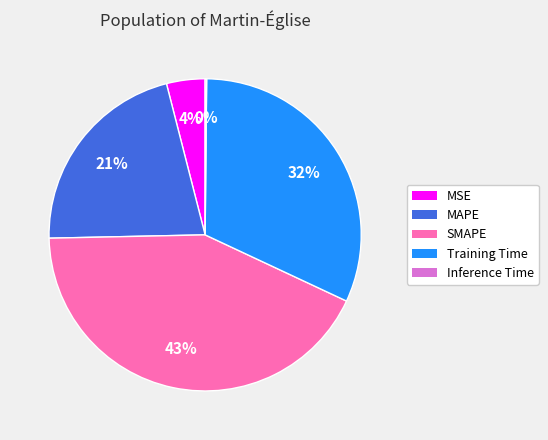

What percentage is the Training Time slice, to the nearest percent?

32%